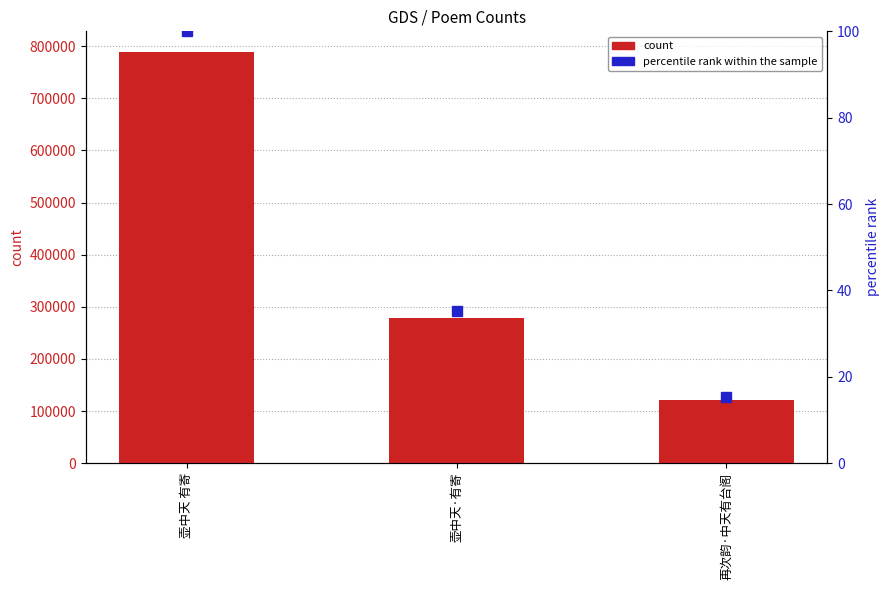

Is it true that percentile rank within the sample equals 17.0 at 壶中天·有寄?

False